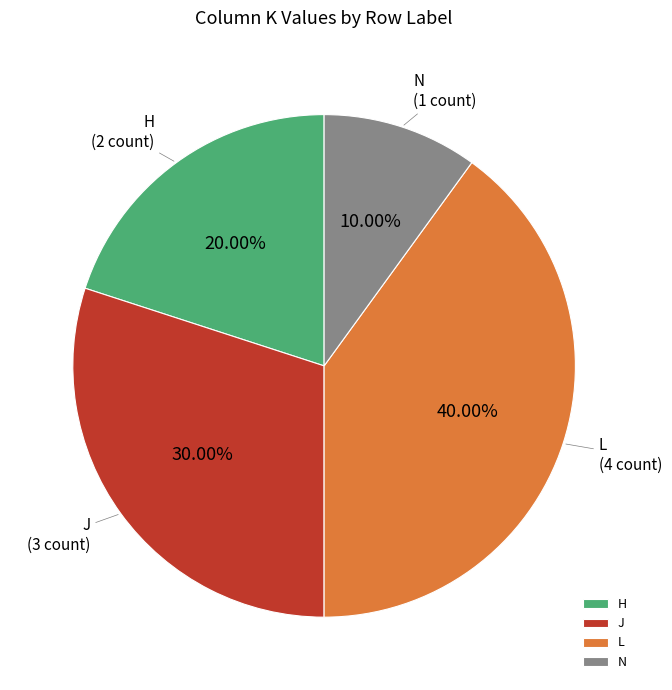

Which has a higher value, J or N?

J